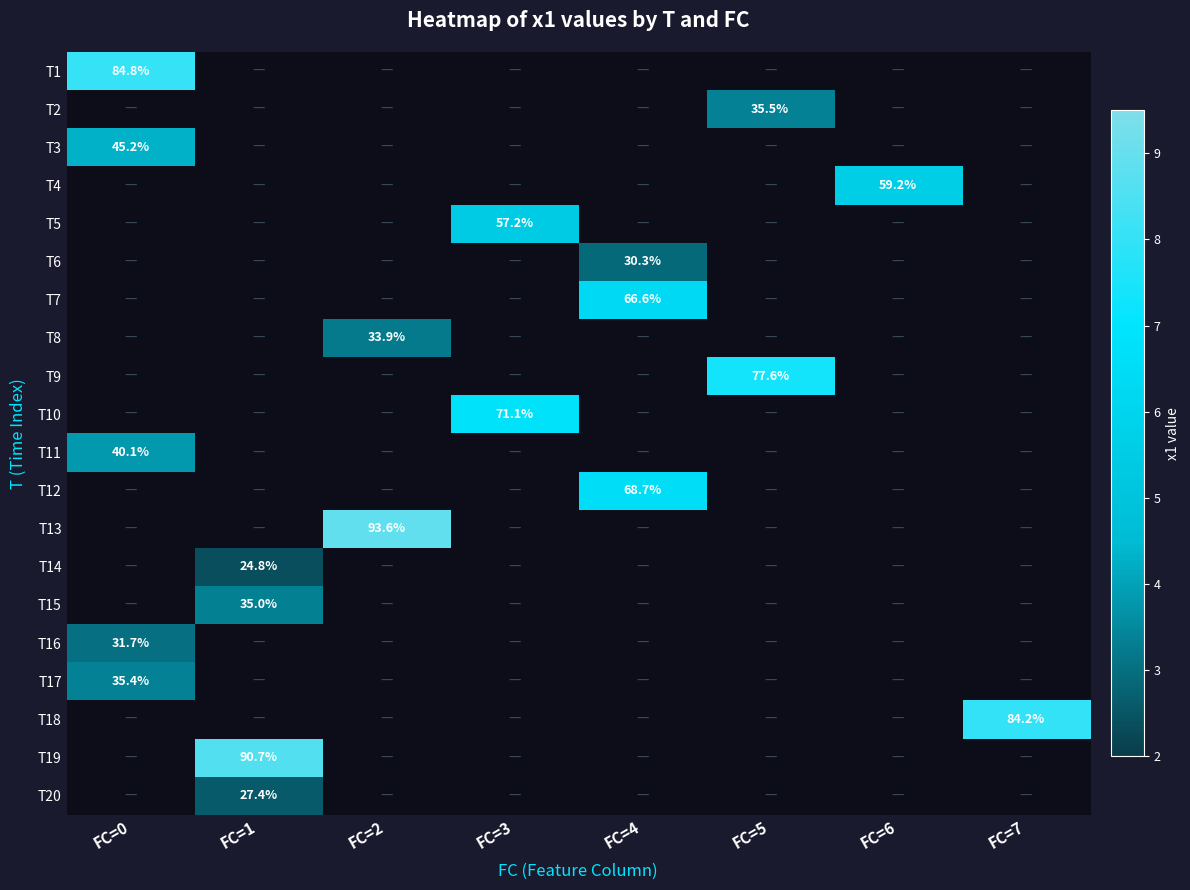

Count the number of data series in this chart.

20